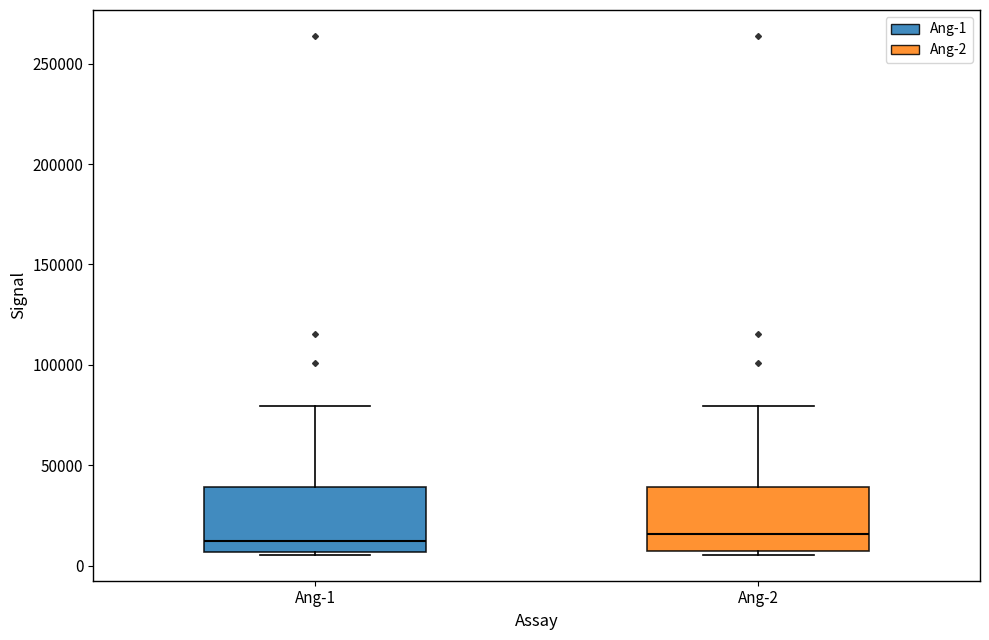

Reading left to right, read every box against the y-axis: the position of its median line, the range the box covers, and the ends of its whiskers. The values are not printed on the chart, so give them approximately, as read against the axis.

Ang-1: median 10000, box 5000 to 40000, whiskers 5000 to 80000
Ang-2: median 15000, box 5000 to 40000, whiskers 5000 (just below the box's lower edge) to 80000